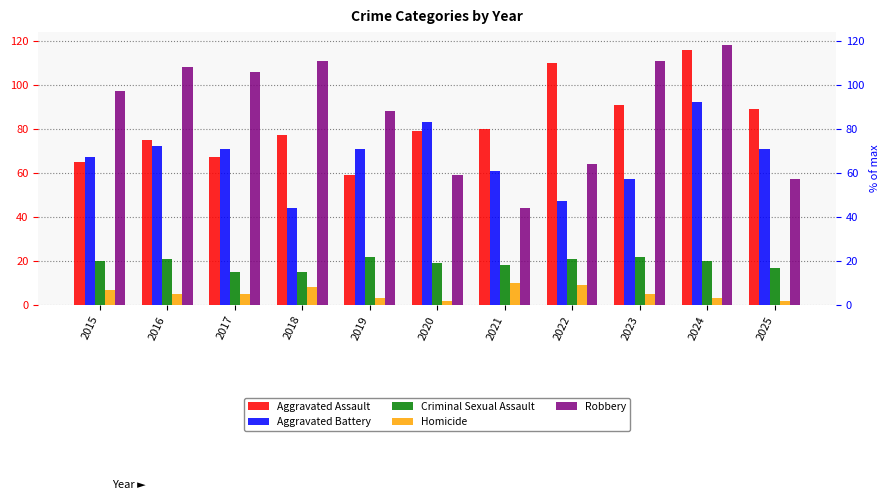

What is the value of the Aggravated Assault bar at the 6th from the left?

79